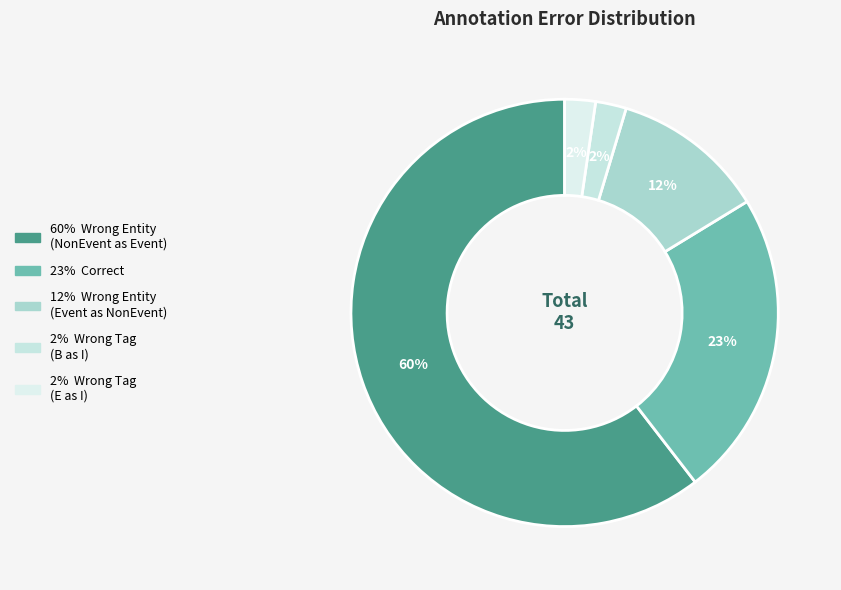

Which slice is the largest?

Wrong_Entity_NonEvent_as_Event